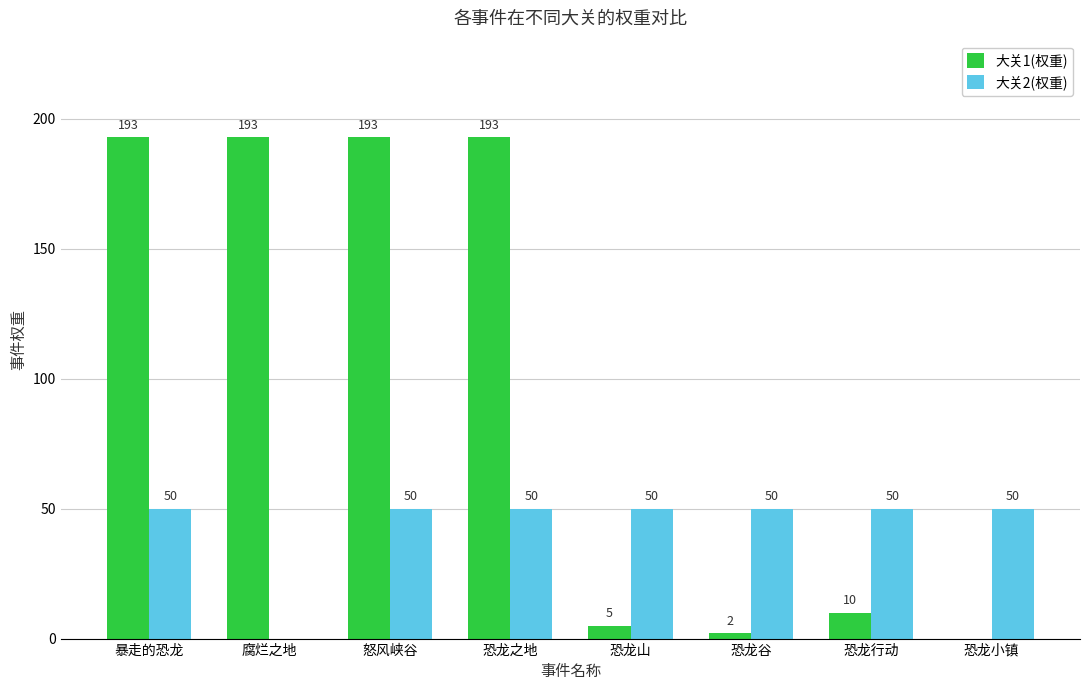

What is the average value of the 大关1(权重) series?

99